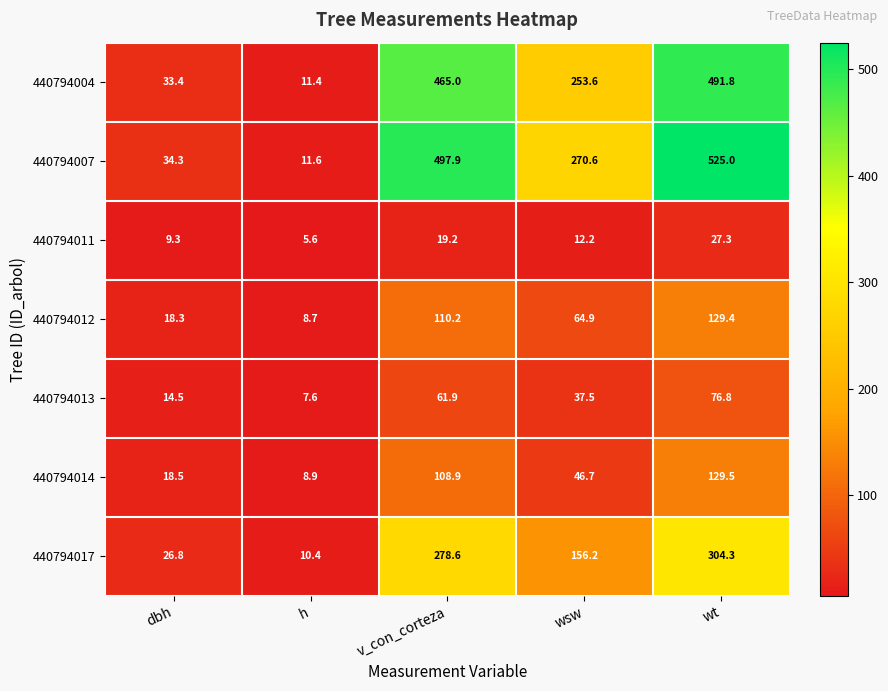

What is the spread (max minus min) of values at wt?

497.7